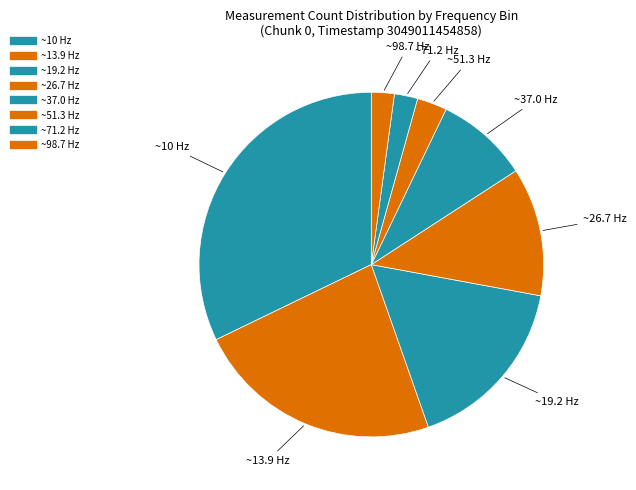

How many segments does this pie chart have?

8